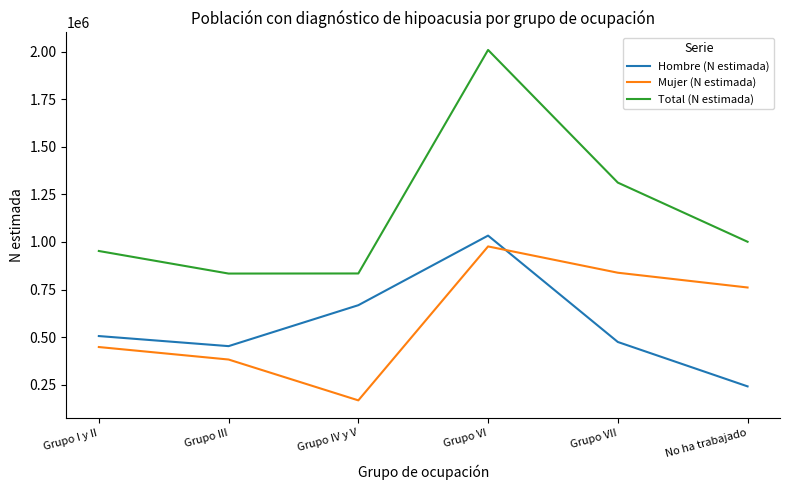

At which category does Mujer (N estimada) reach its first local valley?

Grupo IV y V